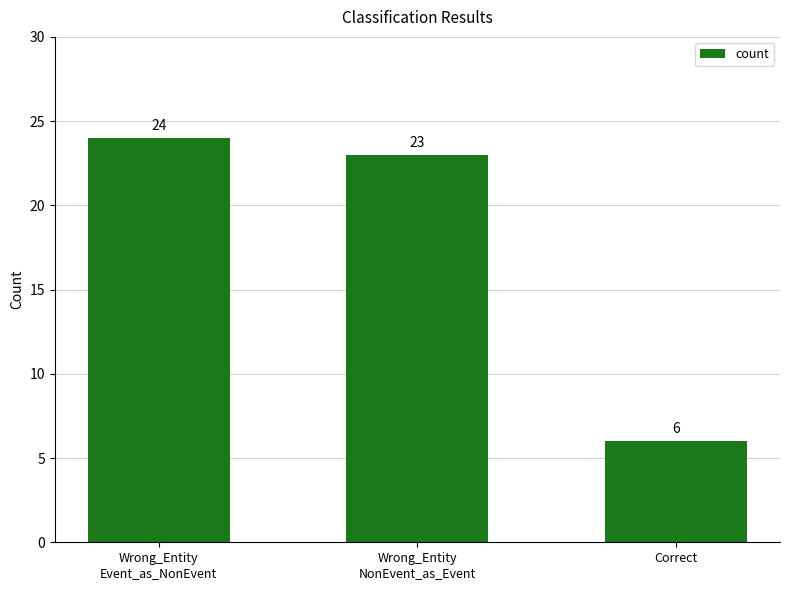

How many bars are there in total?

3